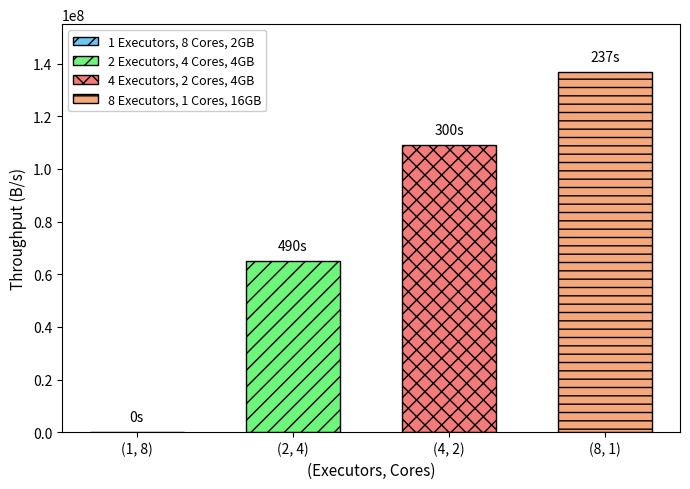

How many groups of bars are there?

1